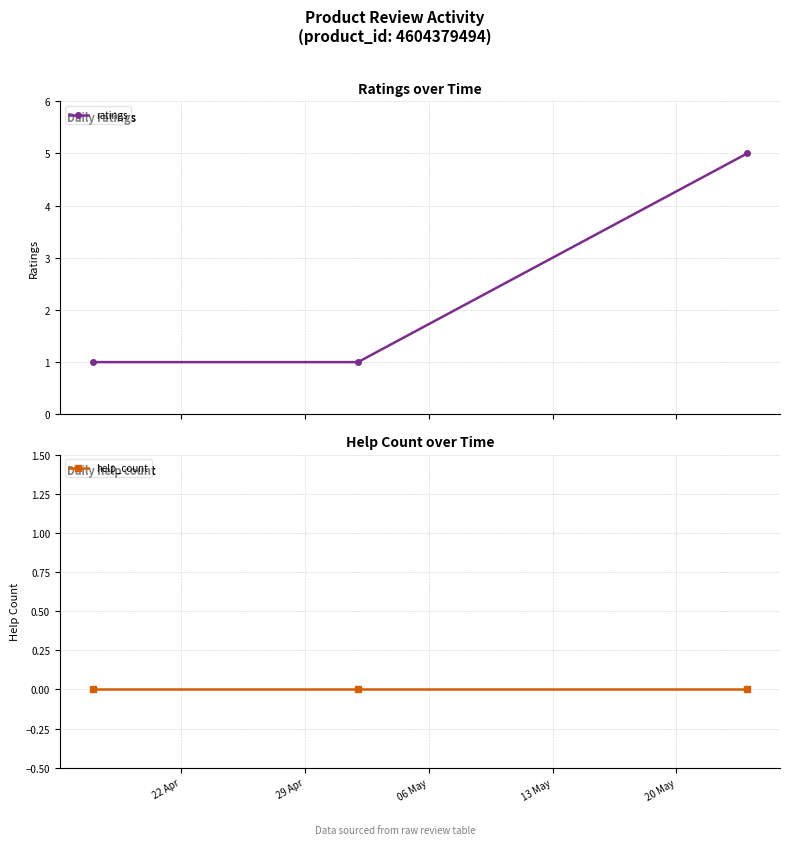

At how many categories does at least one series exceed 2?

1